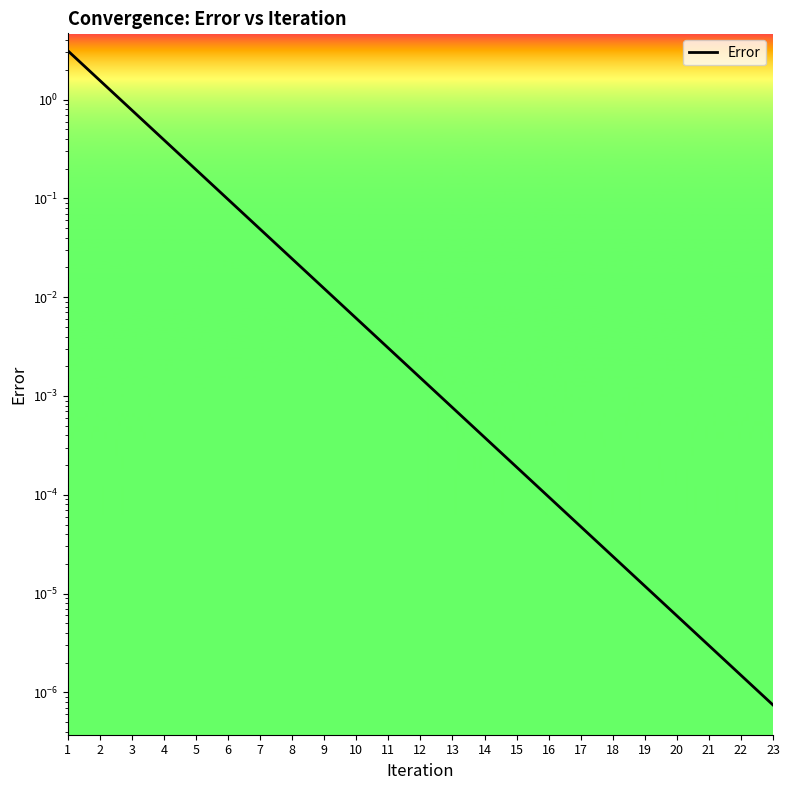

Reading left to right, transcribe all the data shown in this chart.

3.1	1.6	0.8	0.4	0.2	0.1	0.0	0.0	0.0	0.0	0.0	0.0	0.0	0.0	0.0	0.0	0.0	0.0	0.0	0.0	0.0	0.0	0.0